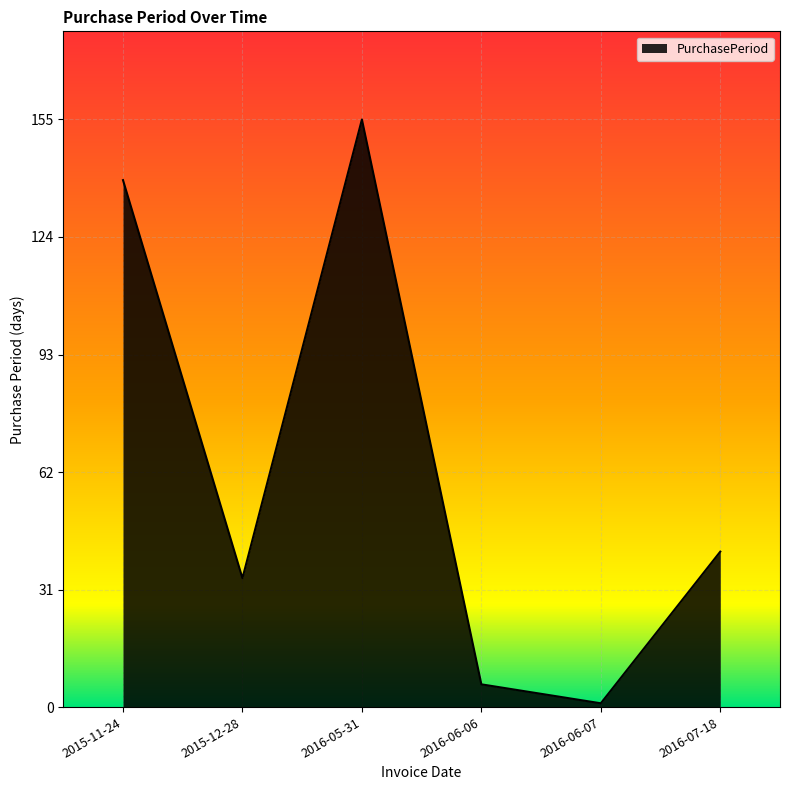

What is the sum of all values?

376